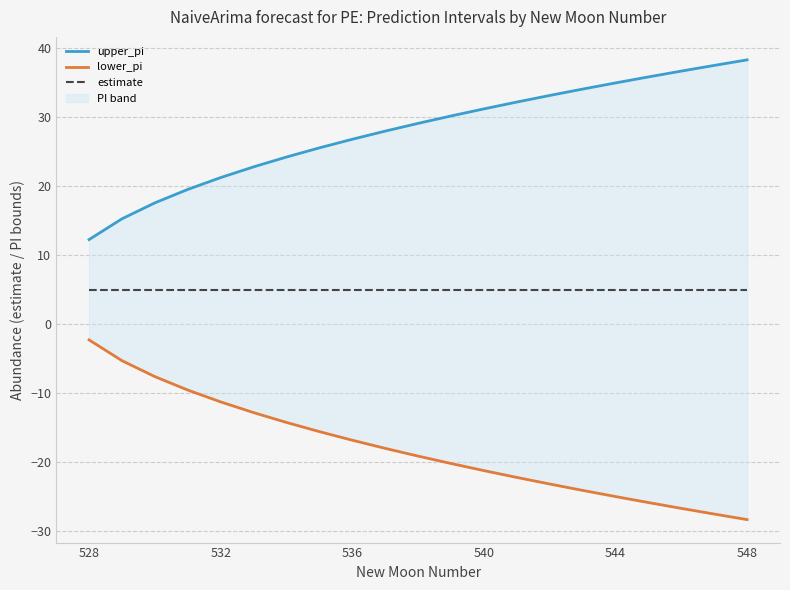

Count the number of data series in this chart.

3